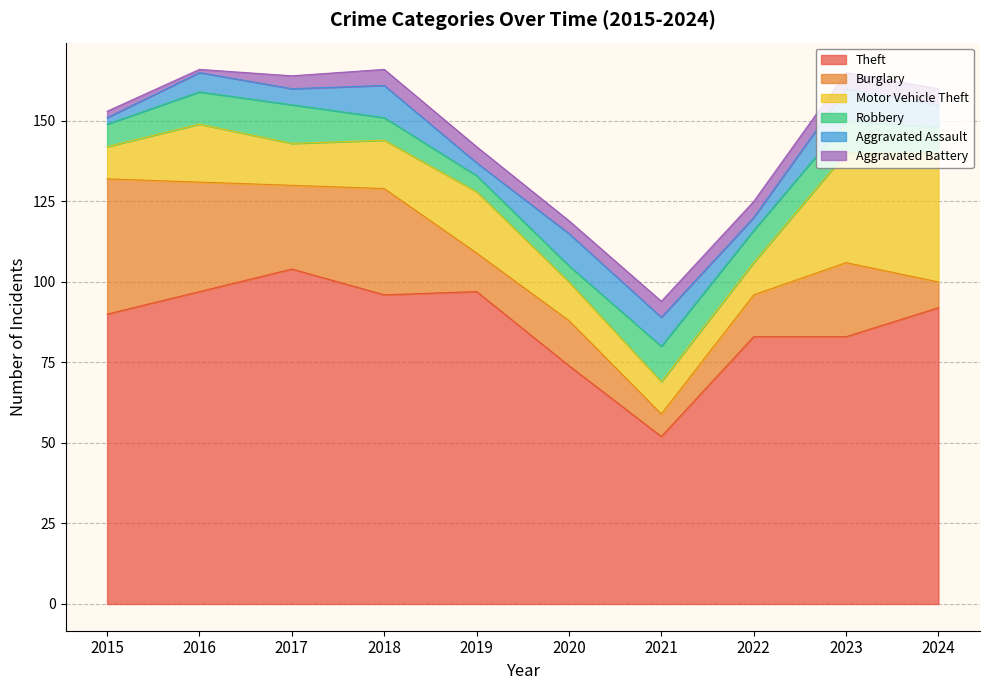

Reading right to left, what are all the values shown in this chart?

Theft: 92	83	83	52	74	97	96	104	97	90
Burglary: 8	23	13	7	14	12	33	26	34	42
Motor Vehicle Theft: 40	34	10	10	12	19	15	13	18	10
Robbery: 8	10	10	11	5	5	7	12	10	7
Aggravated Assault: 7	10	4	9	10	4	10	5	6	2
Aggravated Battery: 5	5	5	5	4	5	5	4	1	2